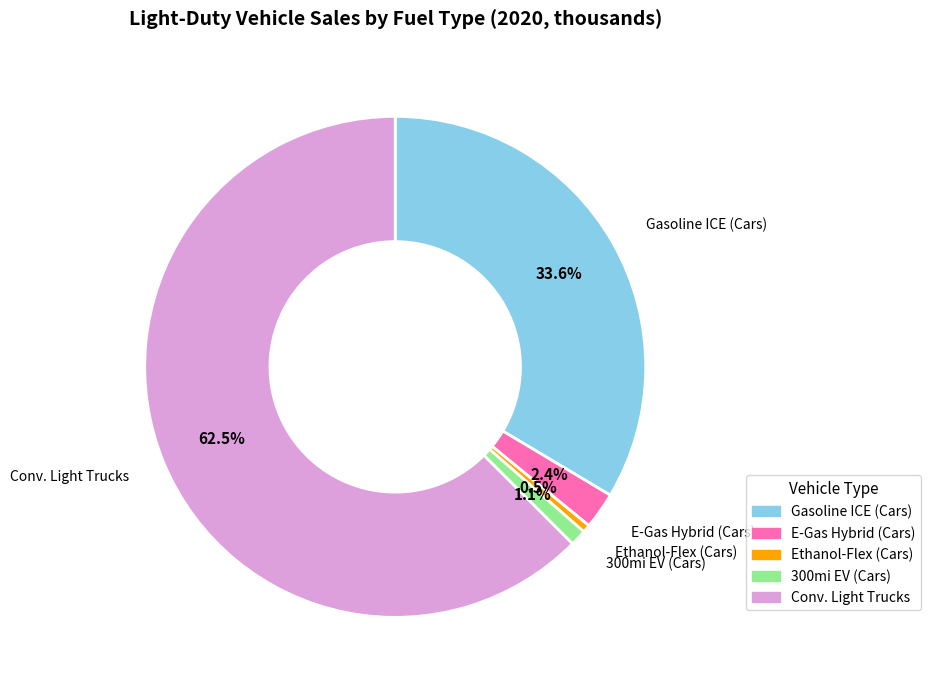

Is there a majority slice in this chart?

Yes